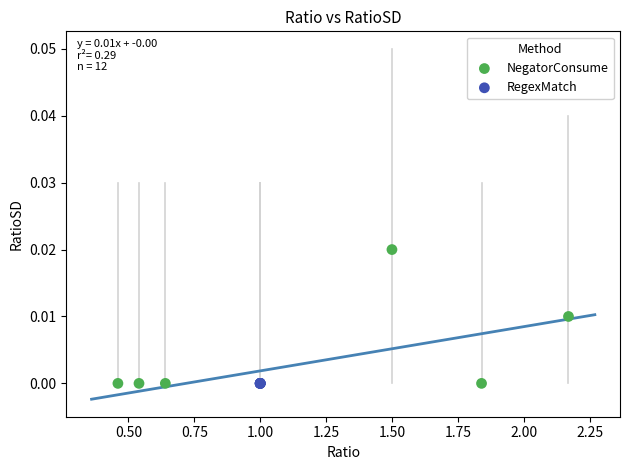

What are all the series names shown in the legend?

NegatorConsume, RegexMatch